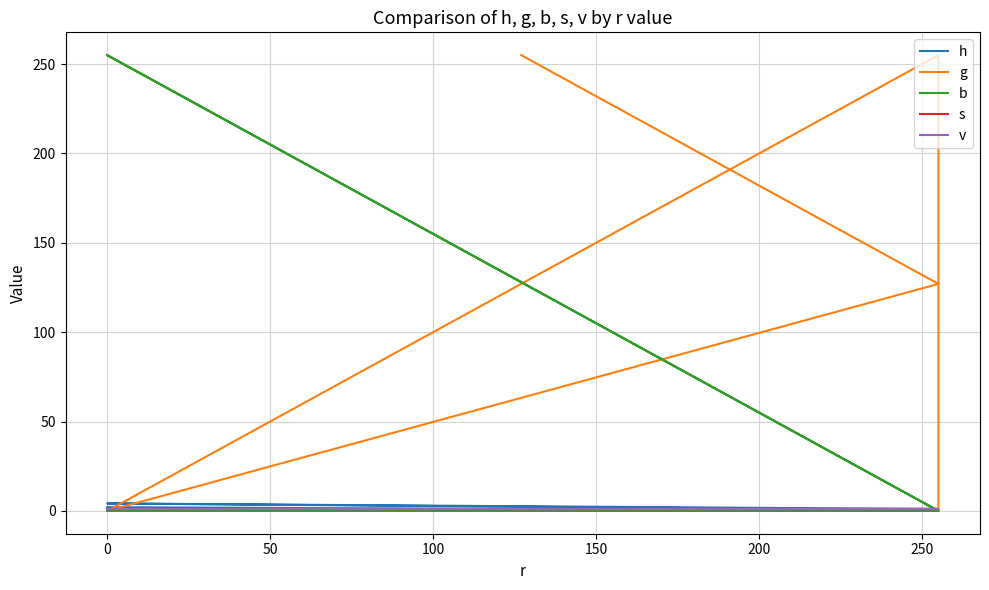

List the series in order of their peak value, highest first.

g, b, h, s, v